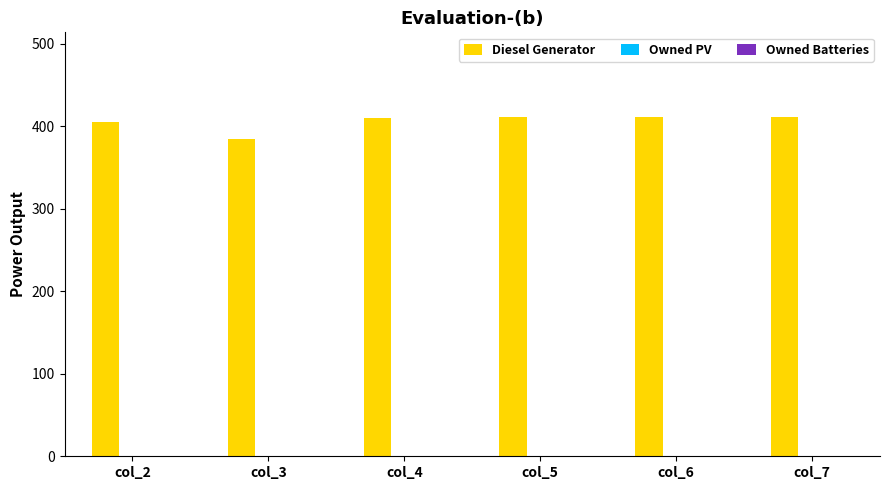

What is the approximate value at col_6, to the nearest 10?

410